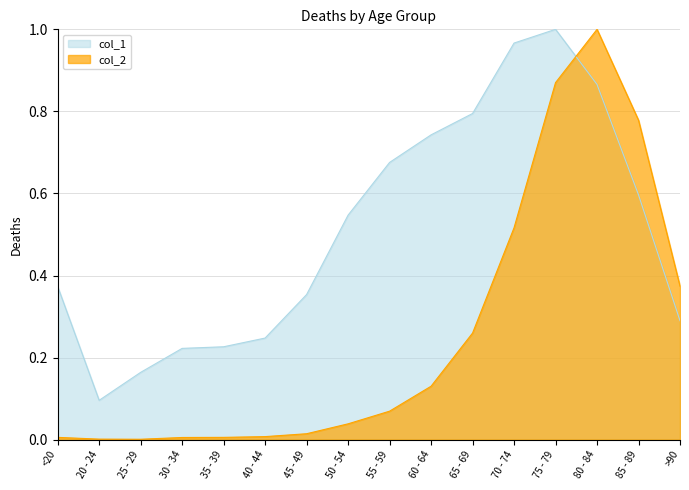

Which has a higher value, 80 - 84 or 75 - 79?

75 - 79